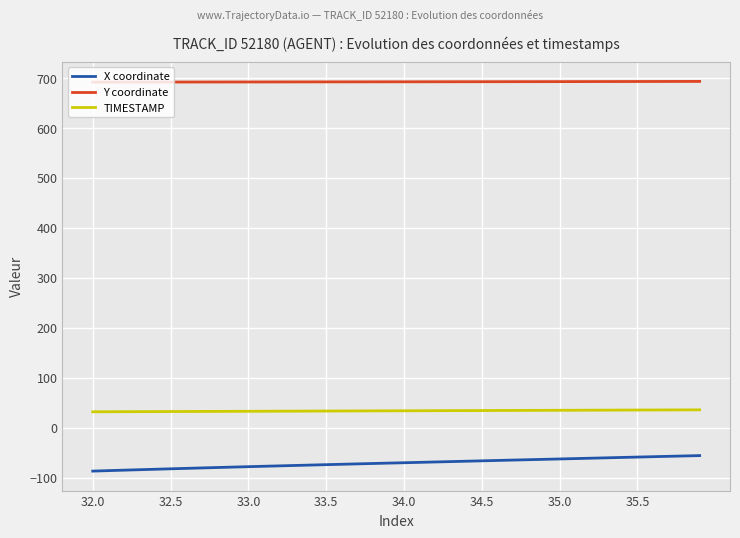

Which series has the largest total across all categories?

Y coordinate